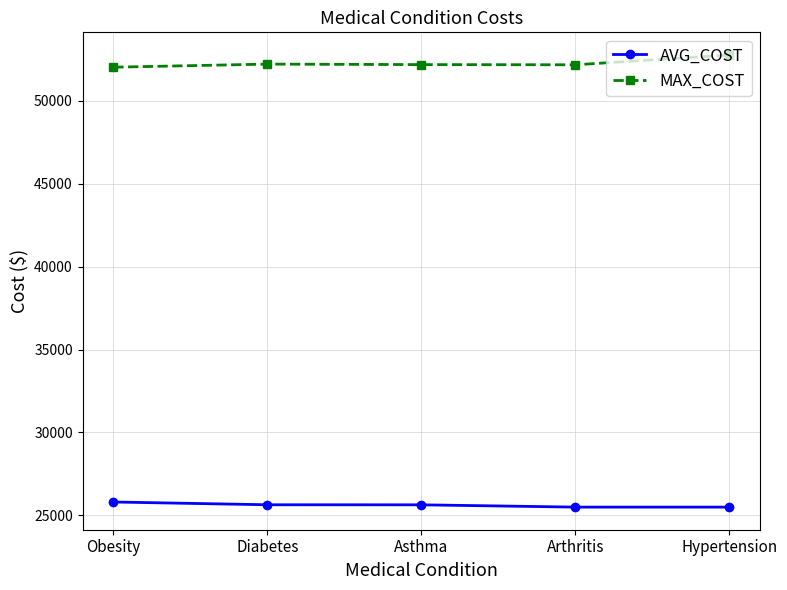

What is the average value of the AVG_COST series?

25614.8